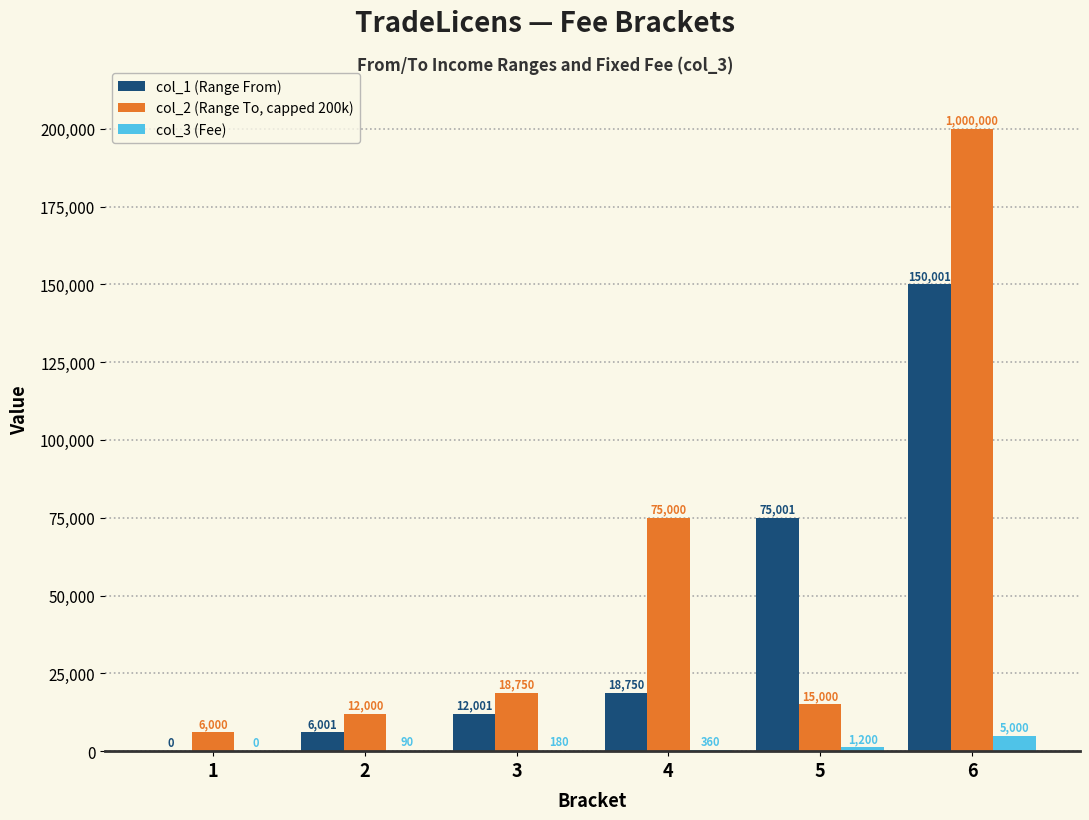

Reading left to right, extract all data points from this chart.

col_1 (Range From): 0	6001	12001	18750	75001	150001
col_2 (Range To, capped 200k): 6000	12000	18750	75000	15000	200000
col_3 (Fee): 0	90	180	360	1200	5000